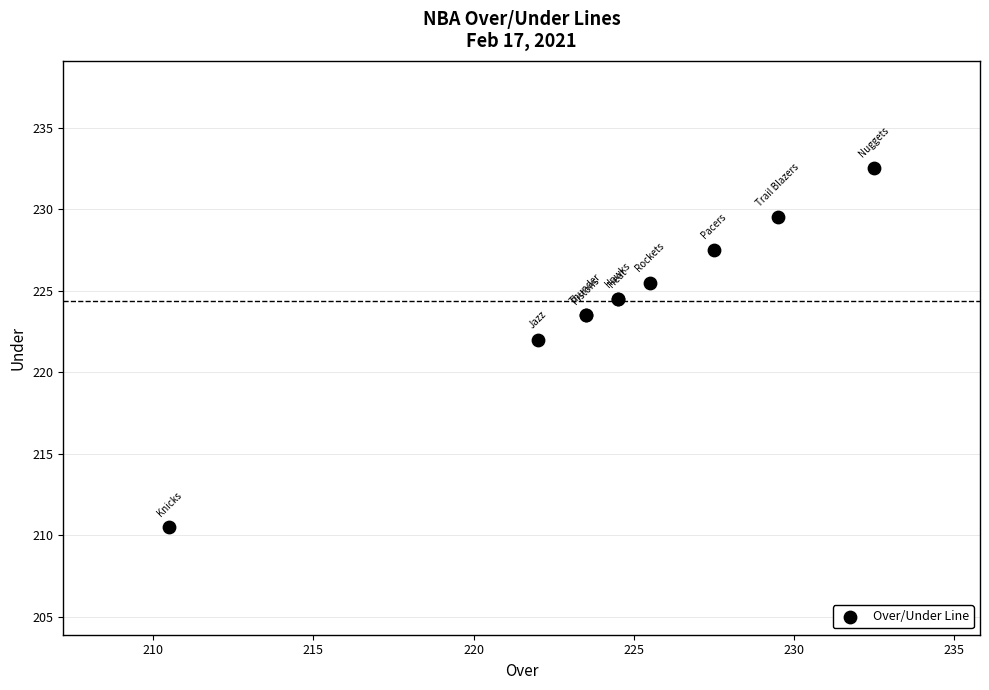

What Y value in the scatter plot is closest to 221?

222.0